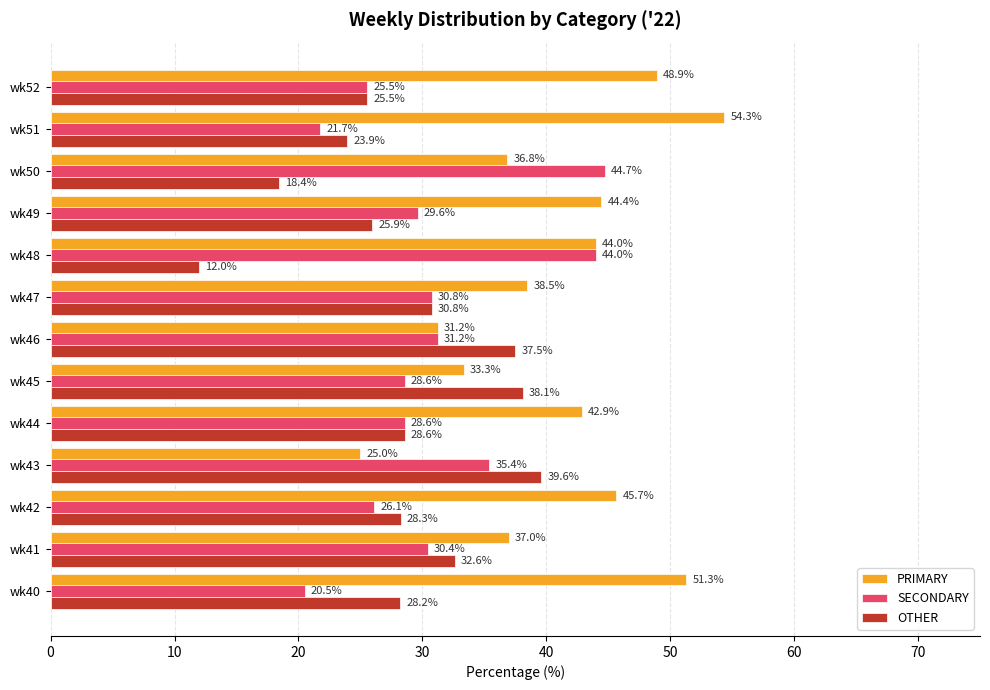

What is the difference between the PRIMARY values at wk45 and wk43?

8.3